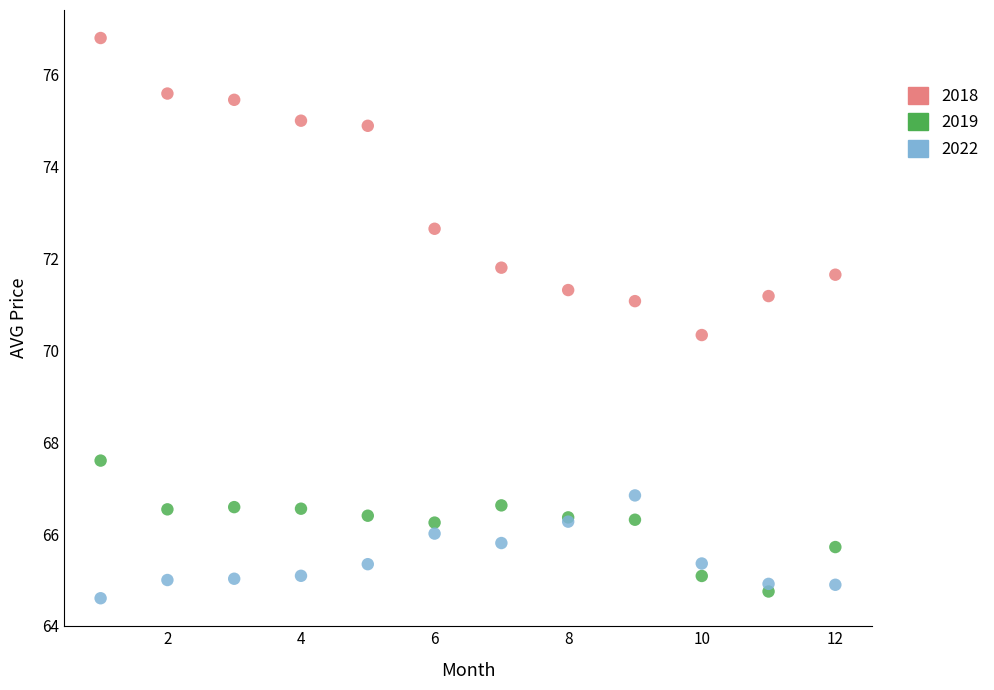

Which series has the largest Y range (max minus min)?

2018